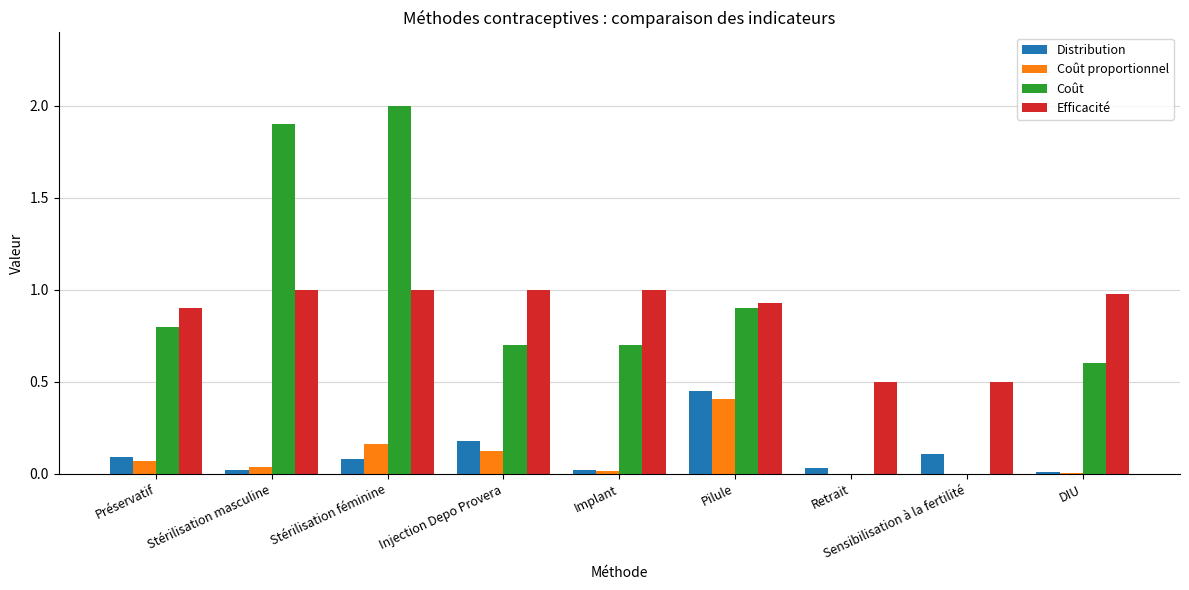

The value of Distribution at Sensibilisation à la fertilité is 0.1. True or false?

True